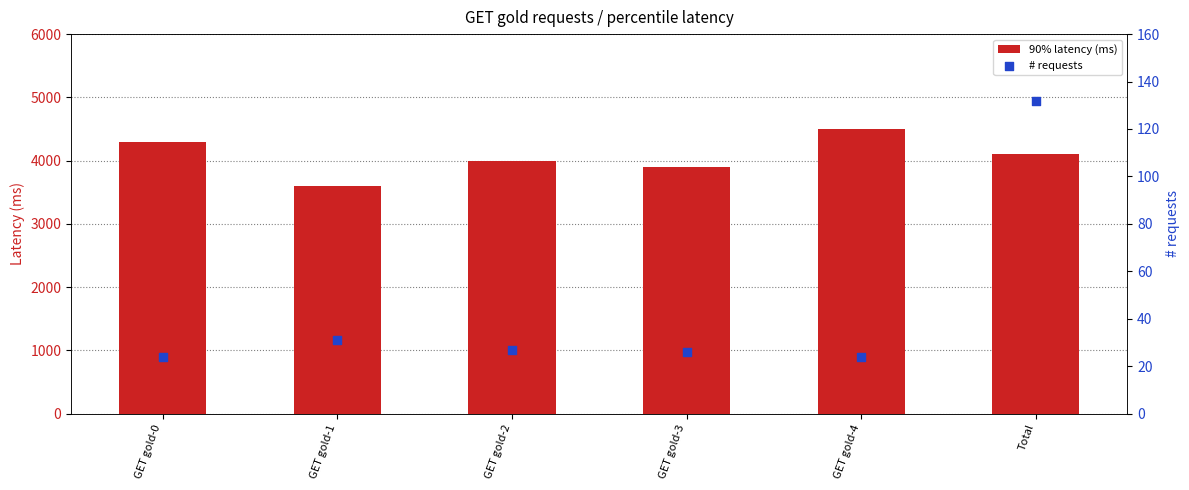

What are all the series names shown in the legend?

90% latency (ms), # requests